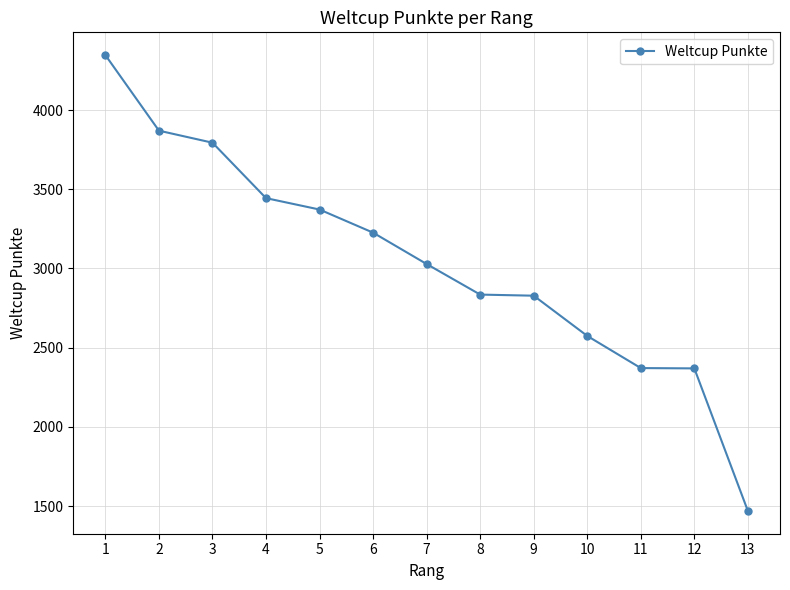

At which label does the data first exceed 3028?

1